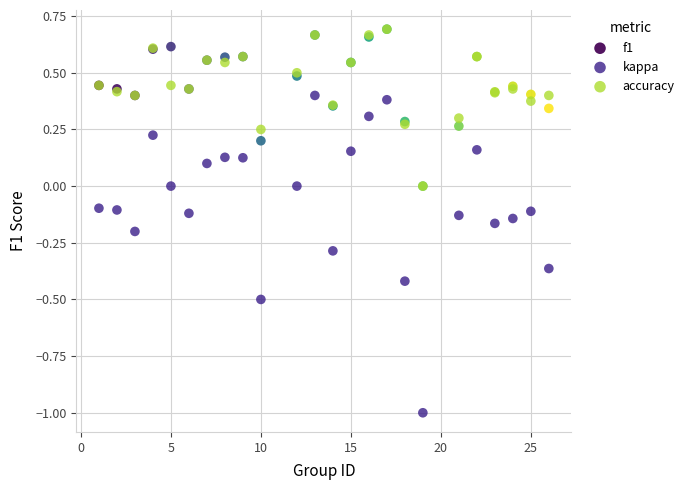

Which series has the widest spread of Y values?

kappa